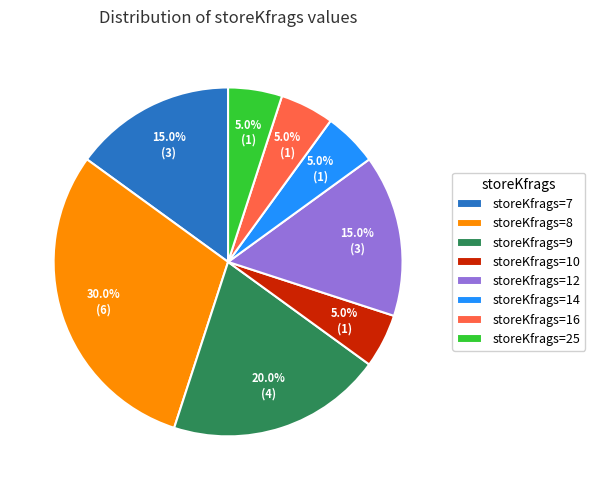

Does storeKfrags=9 account for over 50% of the chart?

No